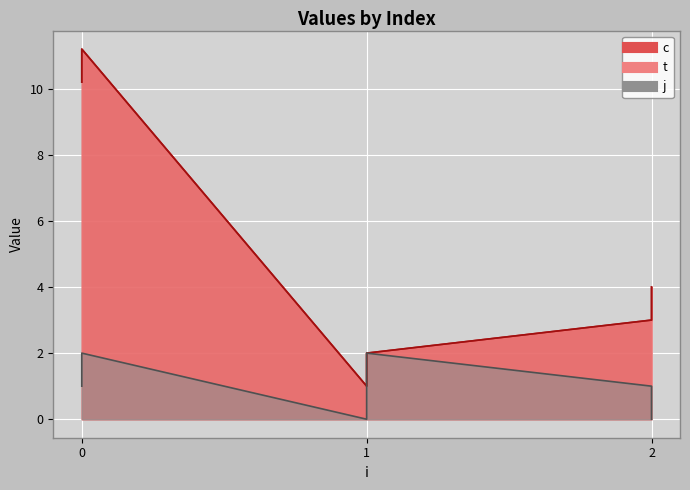

True or false: c has a value of 10.2 at 0.

True